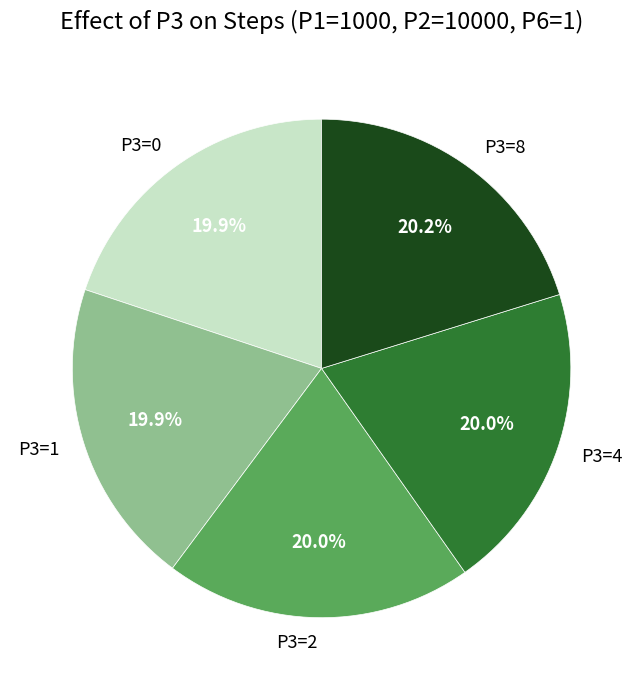

Combined, do P3=0 and P3=8 account for over 50%?

No